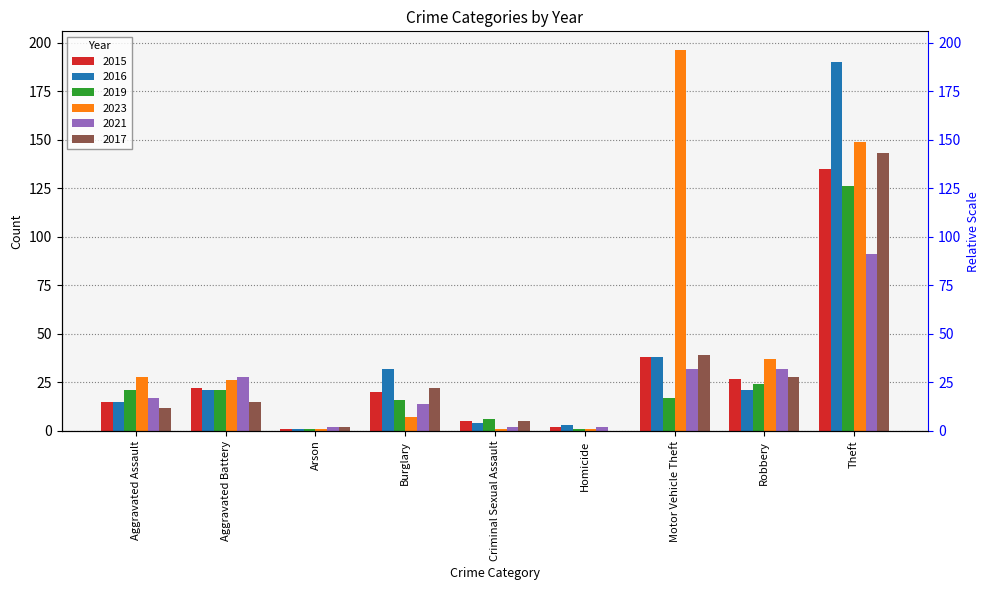

What are all the series names shown in the legend?

2015, 2016, 2019, 2023, 2021, 2017